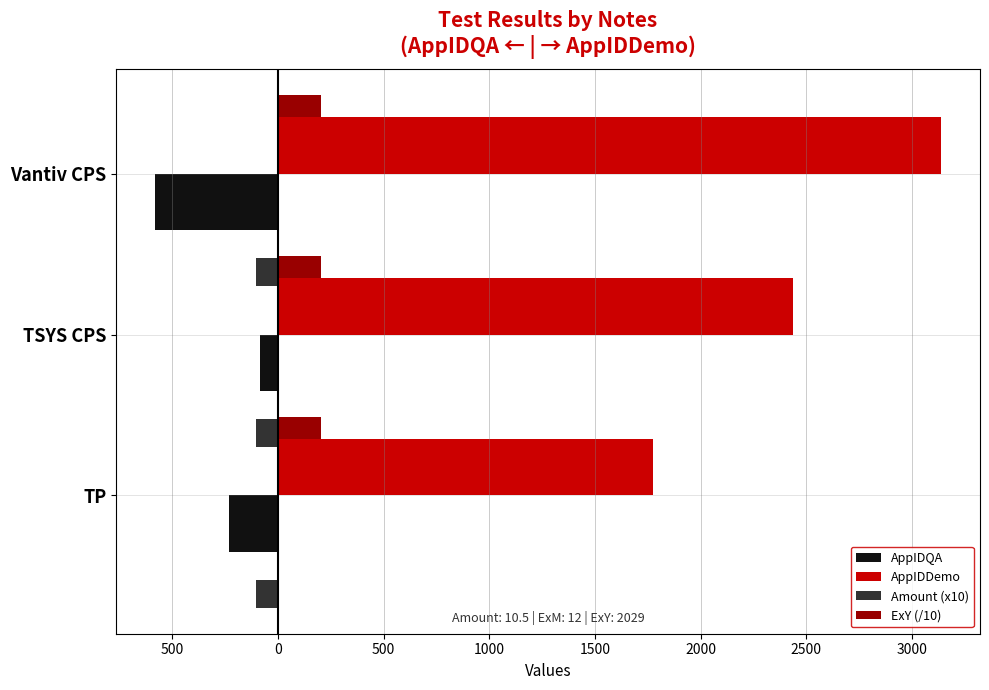

The value of AppIDQA at 500 is -87.0. True or false?

True